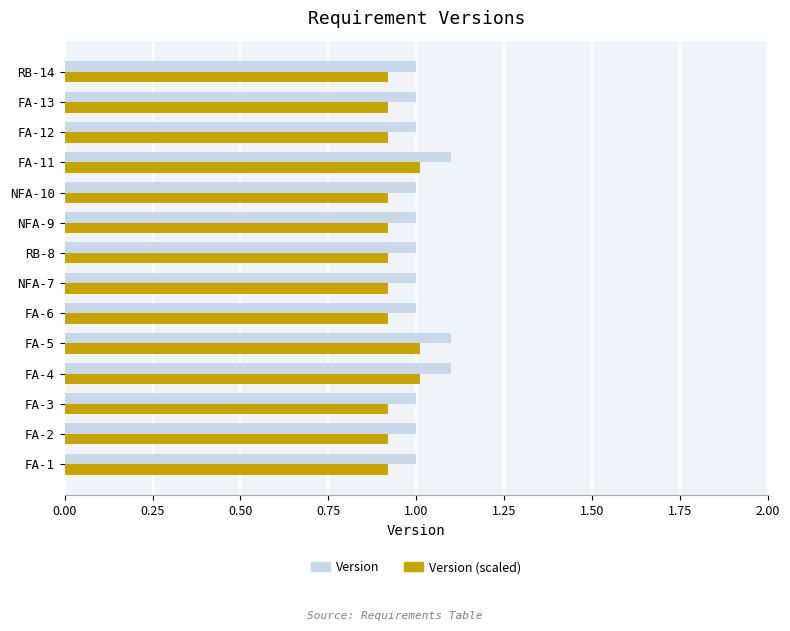

What is the maximum value for Version (scaled)?

1.0